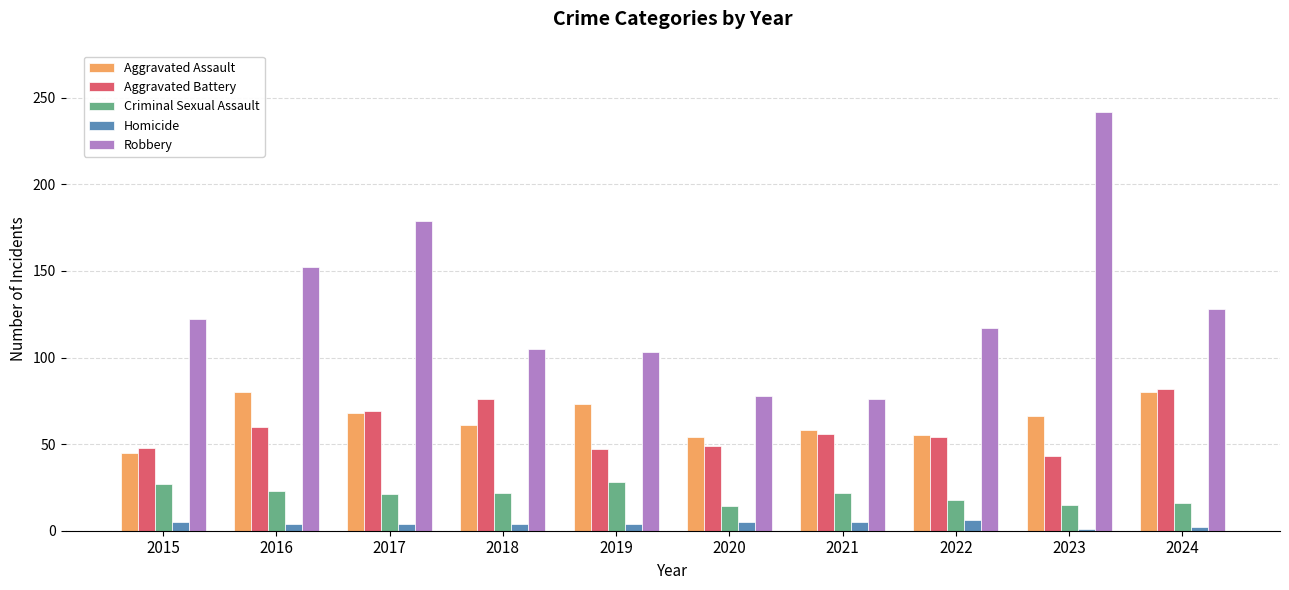

At which category does the chart reach its peak across all series?

2023